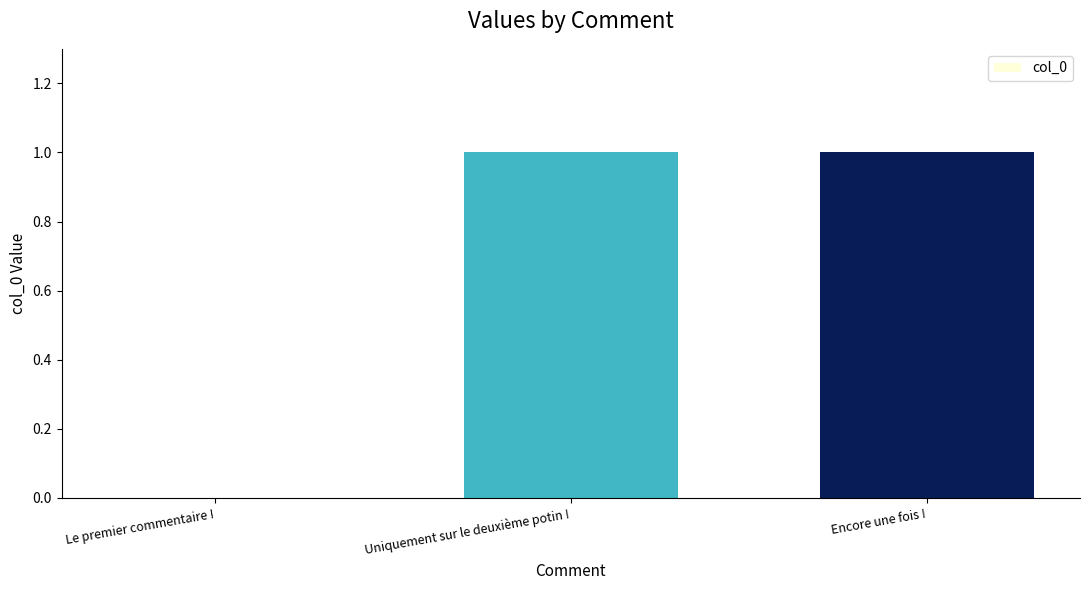

The value at Encore une fois ! is 1. True or false?

True